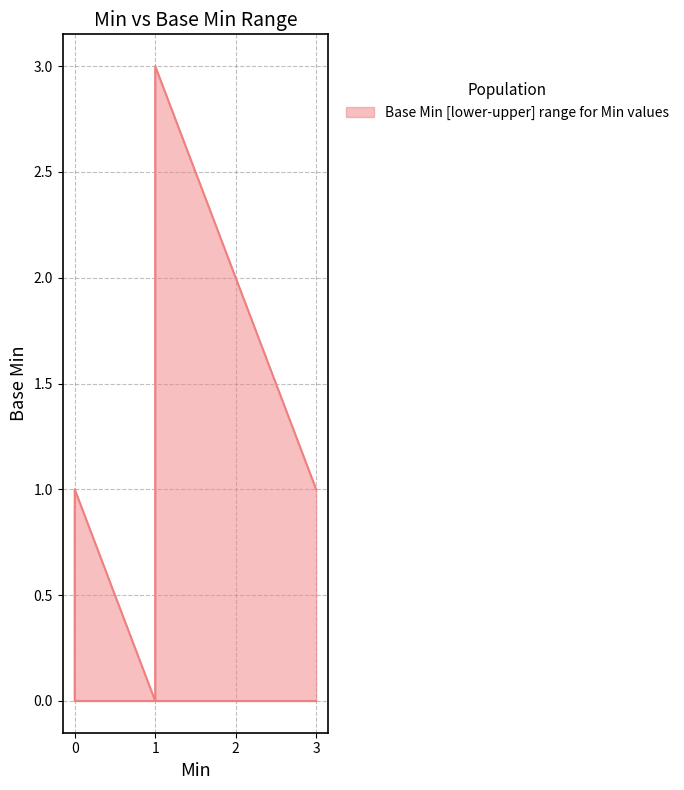

List the series in order of their peak value, highest first.

Base Min upper bound, Base Min lower bound